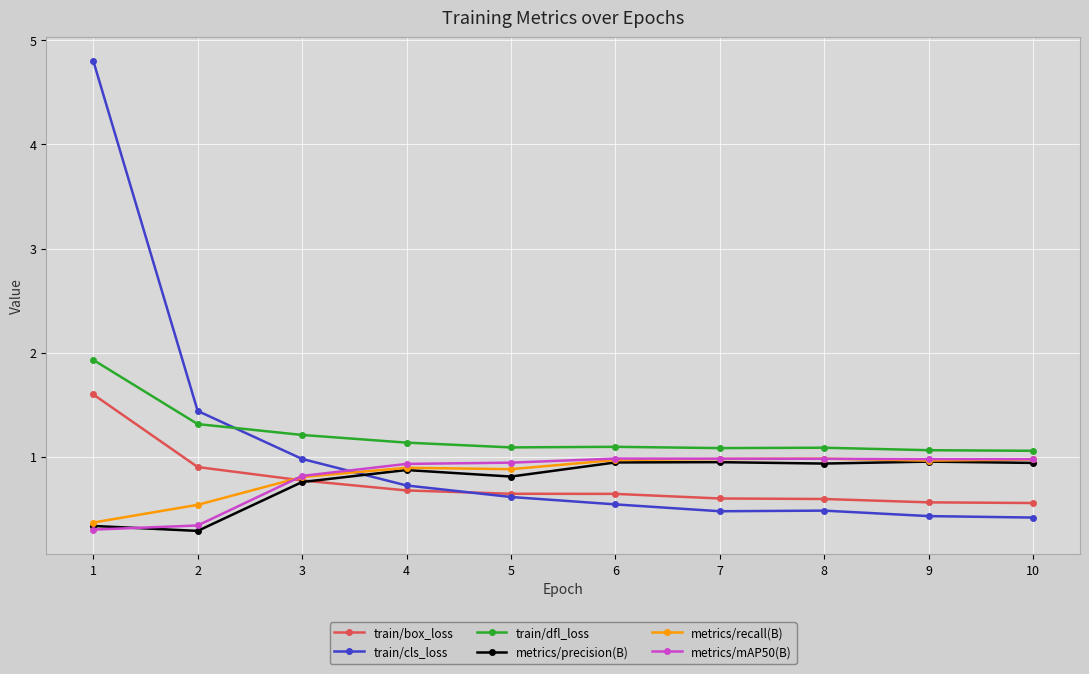

What are all the series names shown in the legend?

train/box_loss, train/cls_loss, train/dfl_loss, metrics/precision(B), metrics/recall(B), metrics/mAP50(B)